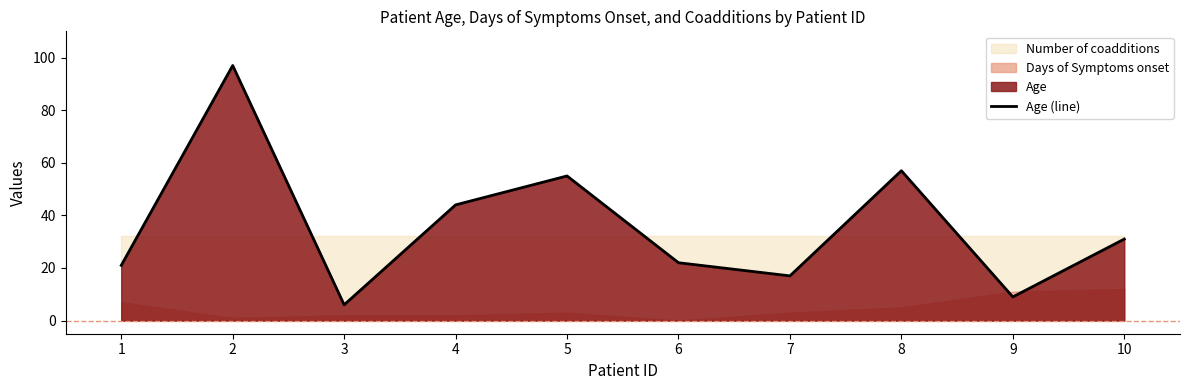

What is the sum of all values?

359